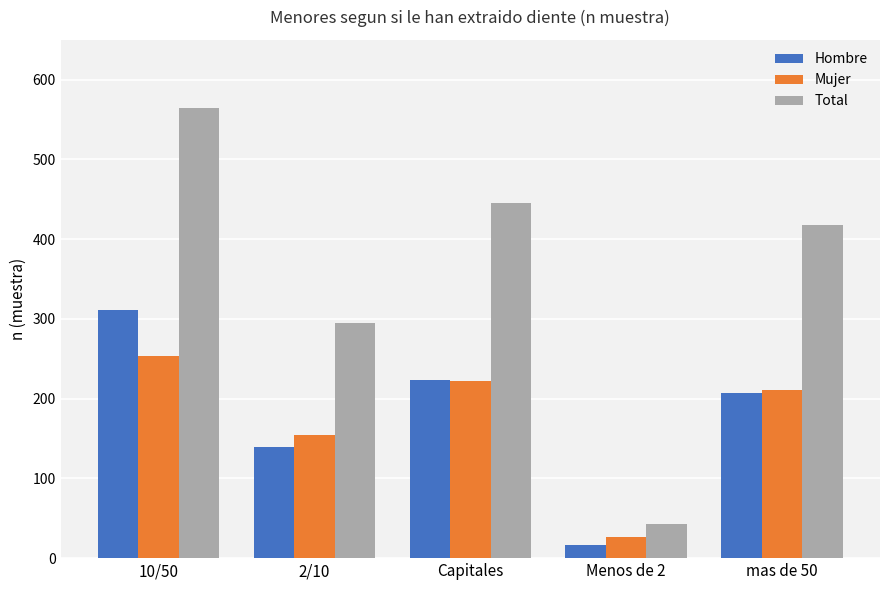

Rank the series by their maximum value, from lowest to highest.

Mujer, Hombre, Total